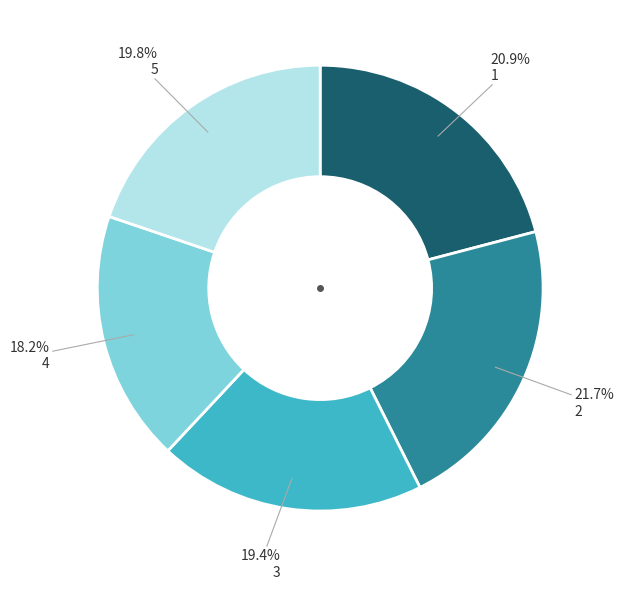

Is there a majority slice in this chart?

No